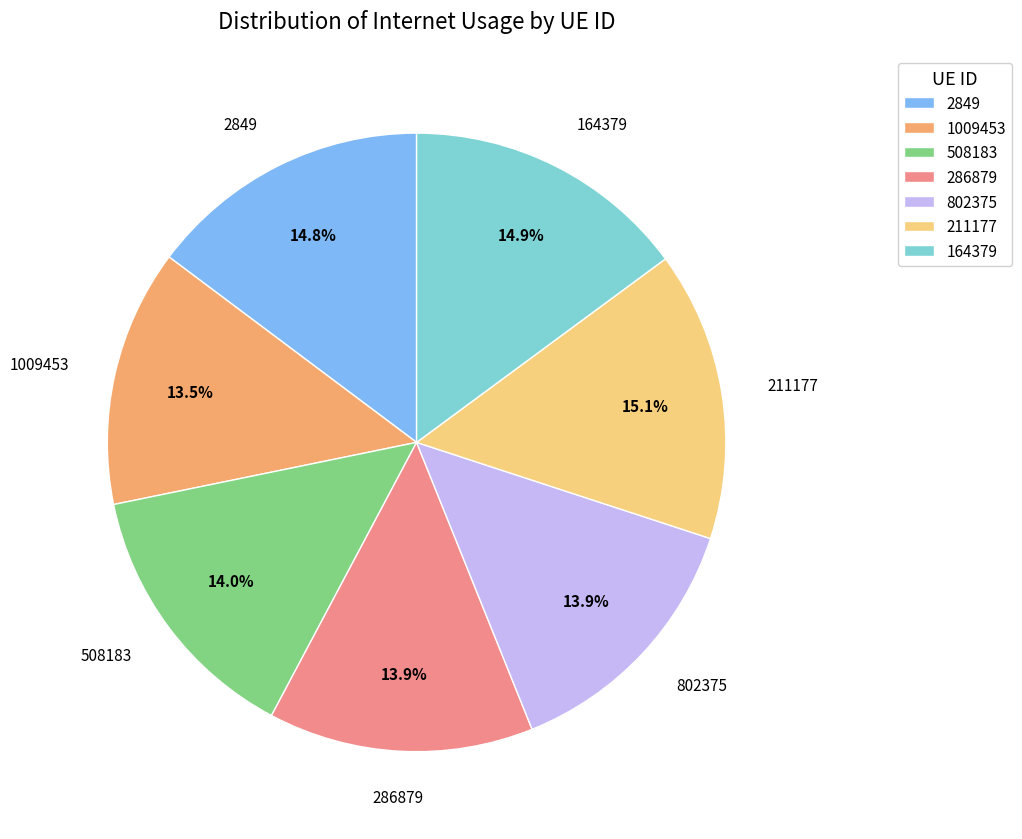

How much of the chart is everything except 802375?

86.1%